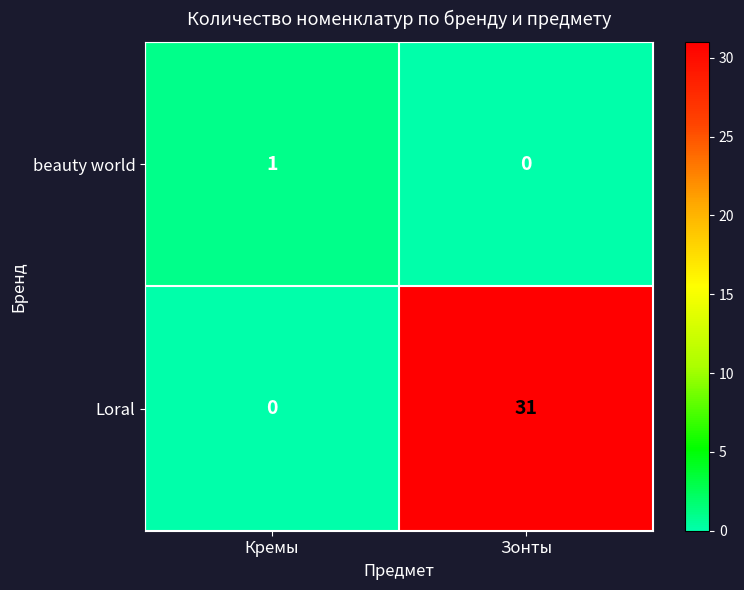

The Loral series shows -18 at Кремы. True or false?

False